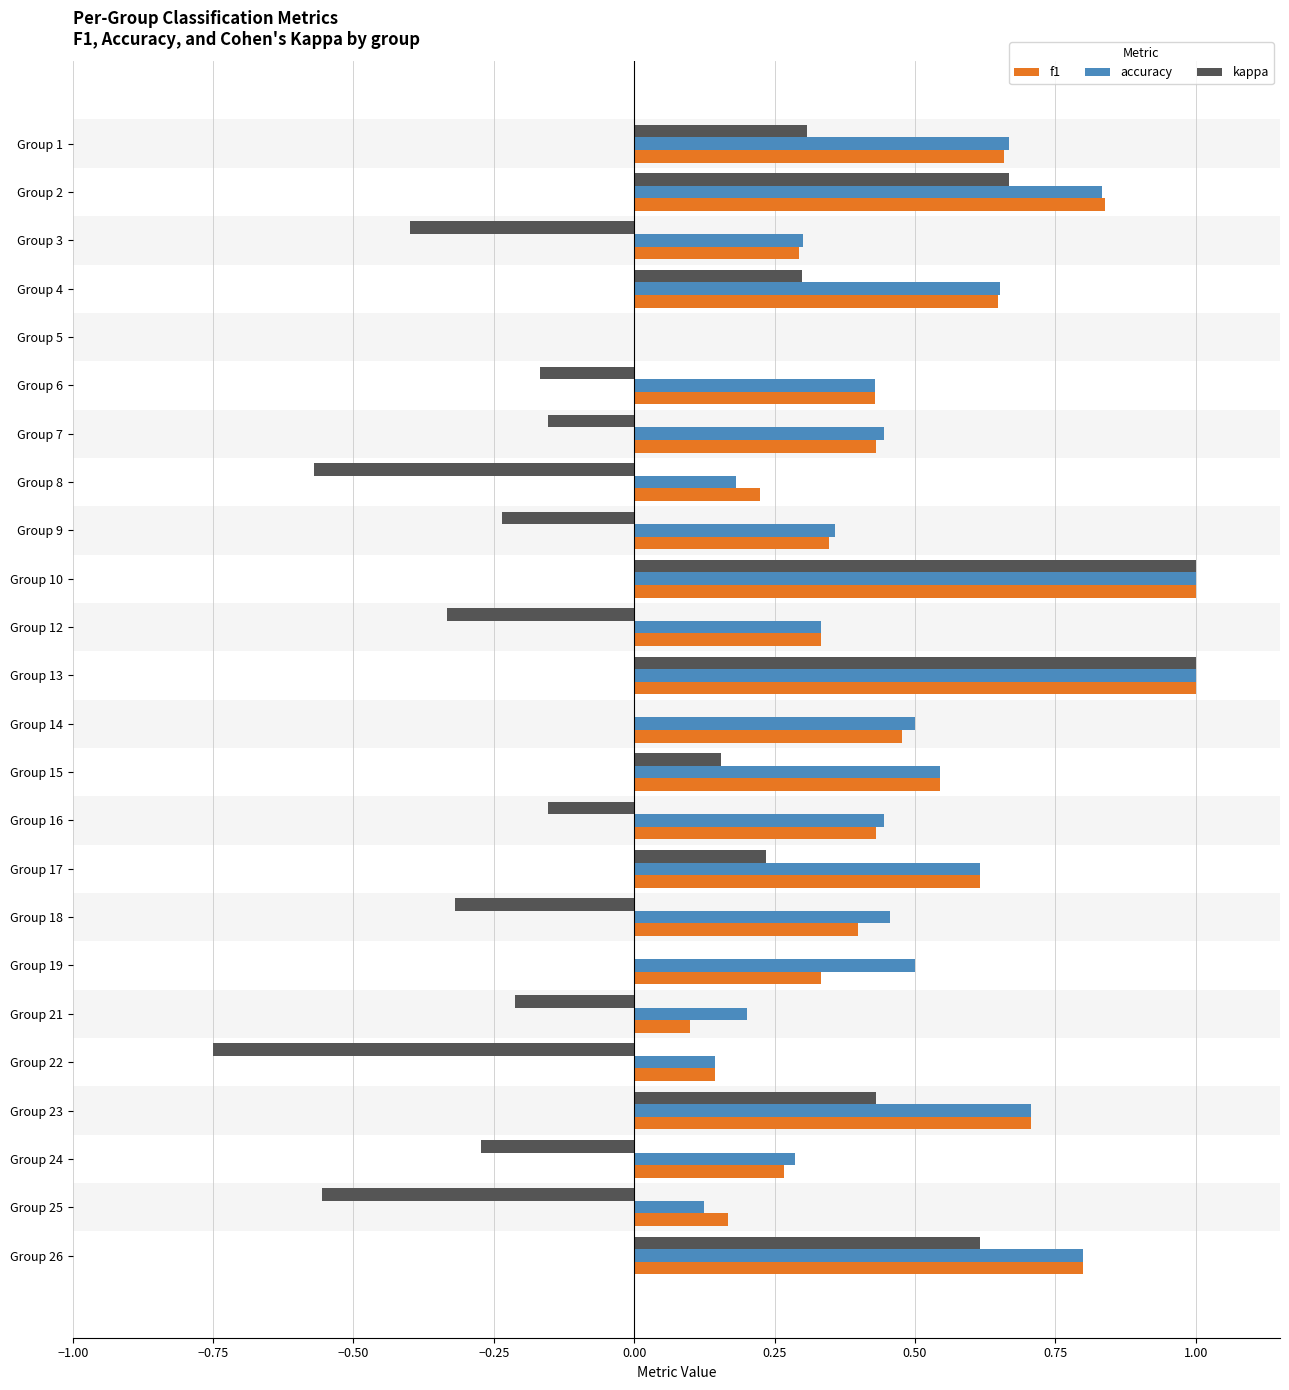

How many categories are shown in the chart?

24